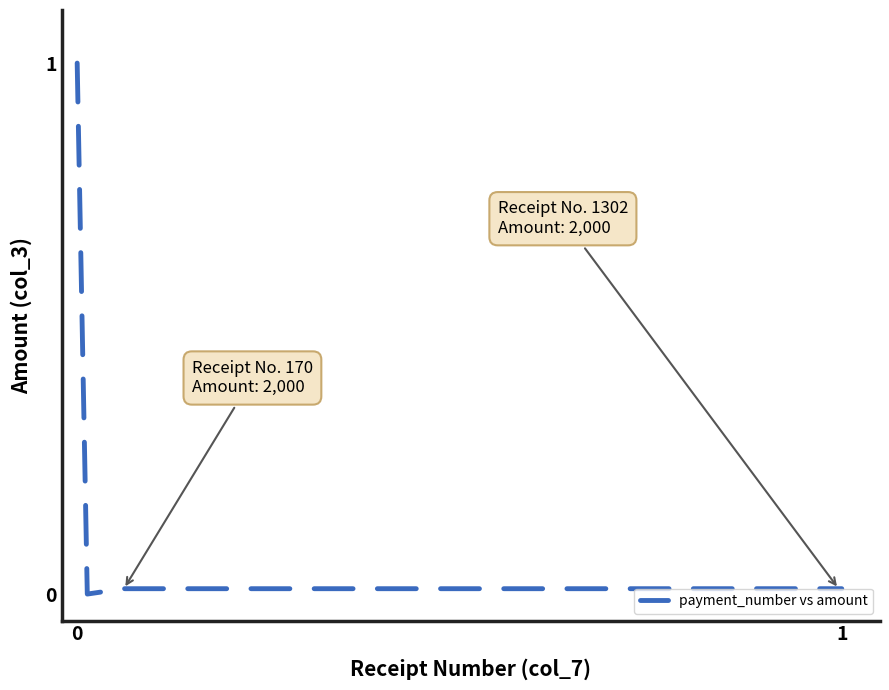

What is the greatest value displayed?

1.0